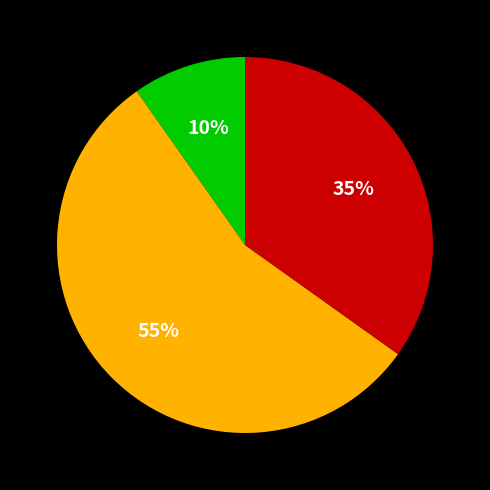

Does any single category account for the majority?

Yes